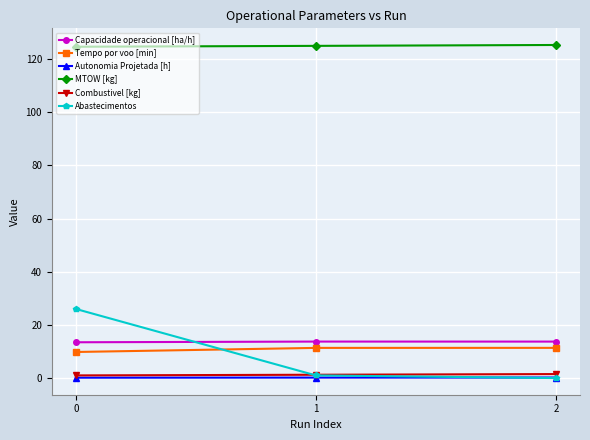

How many series are shown in this chart?

6